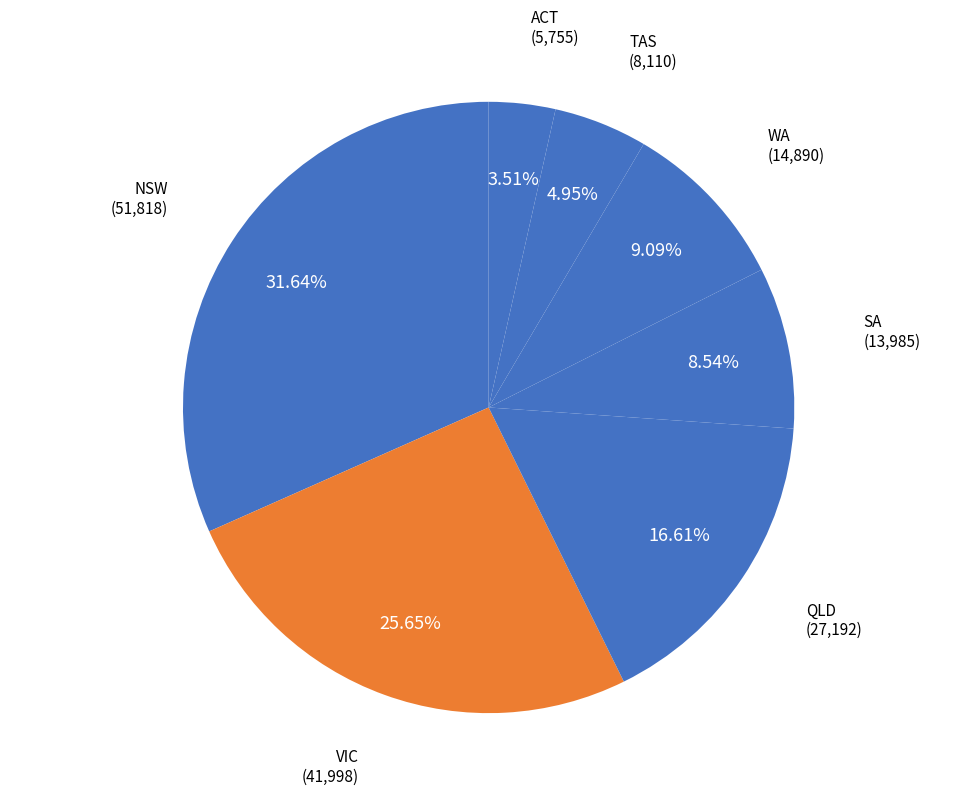

Rank the categories by value from highest to lowest.

NSW, VIC, QLD, WA, SA, TAS, ACT